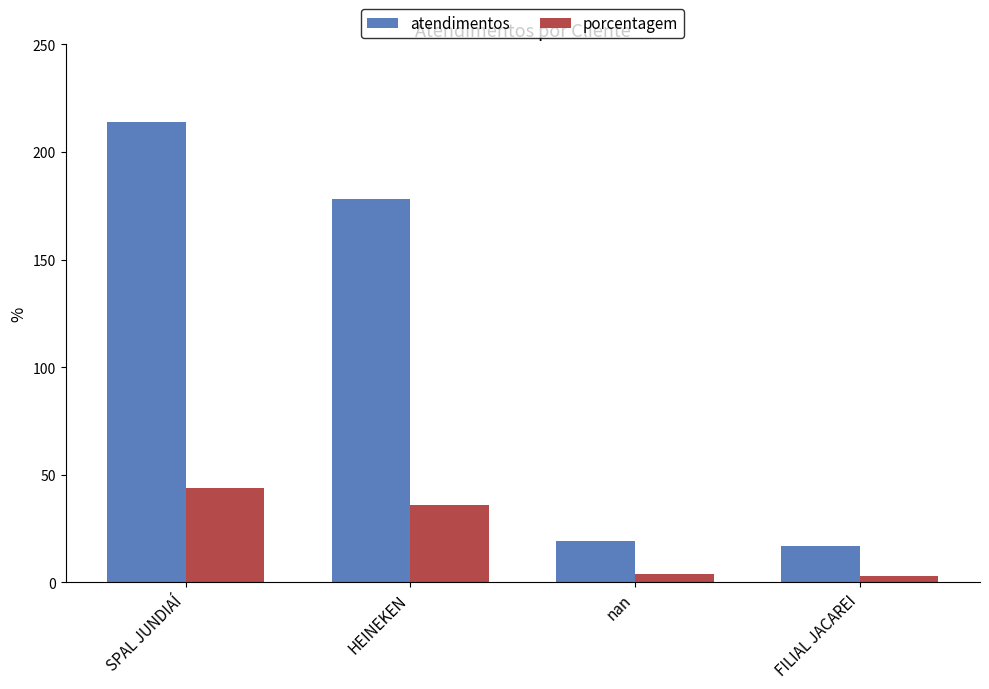

What are all the series names shown in the legend?

atendimentos, porcentagem